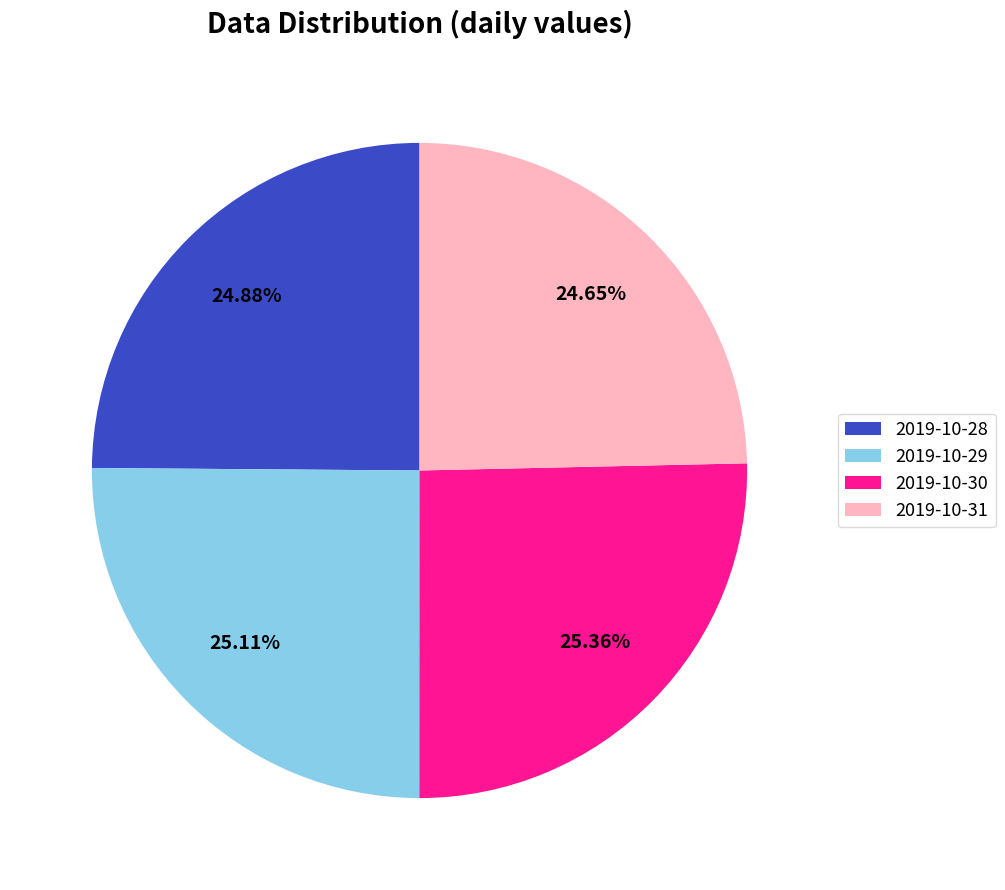

Approximately how many times larger is the value at 2019-10-31 compared to 2019-10-30?

1.0